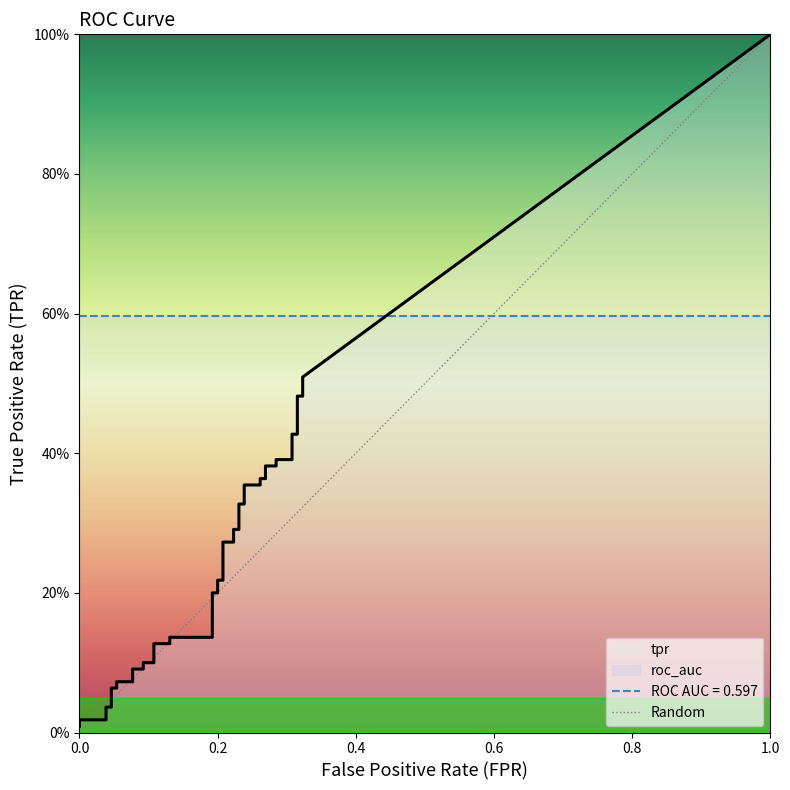

The value at 0.0 is 0. True or false?

False